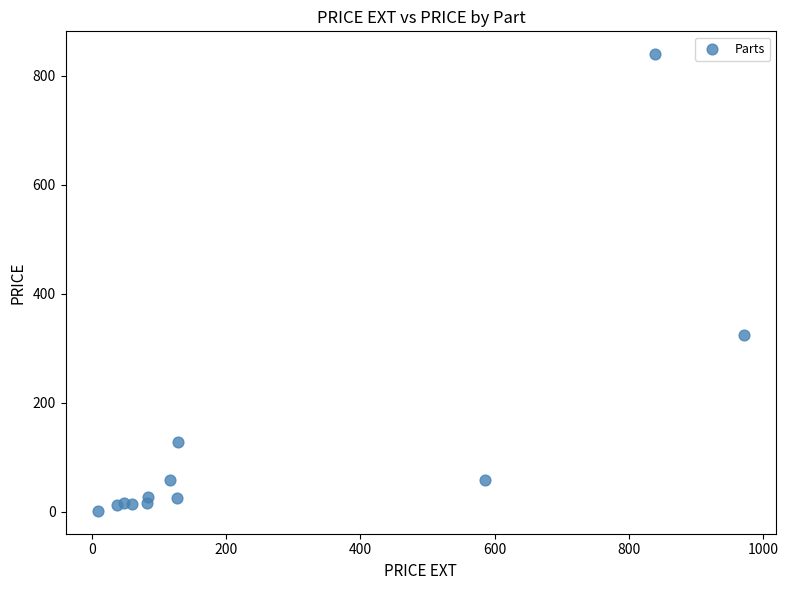

What Y value in the scatter plot is closest to 420?

324.0